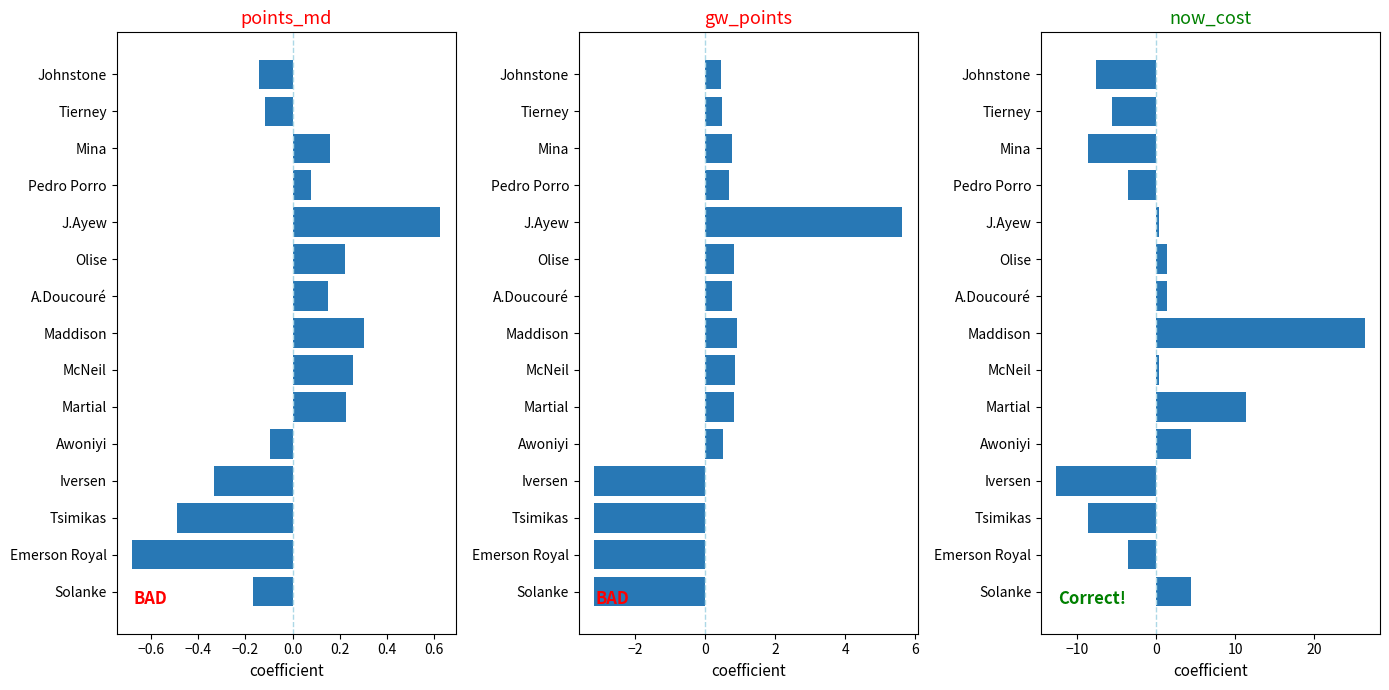

How many values in gw_points are below zero?

4